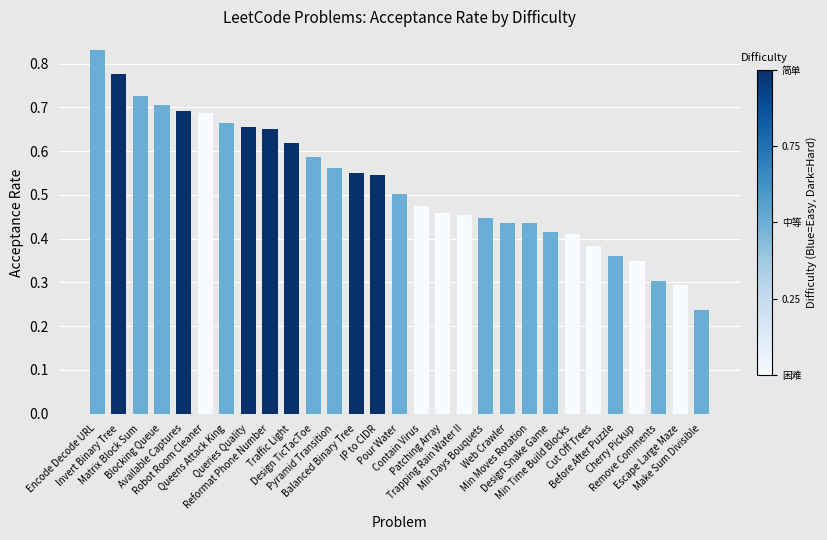

What is the label of the 15th bar from the left?

Pour Water